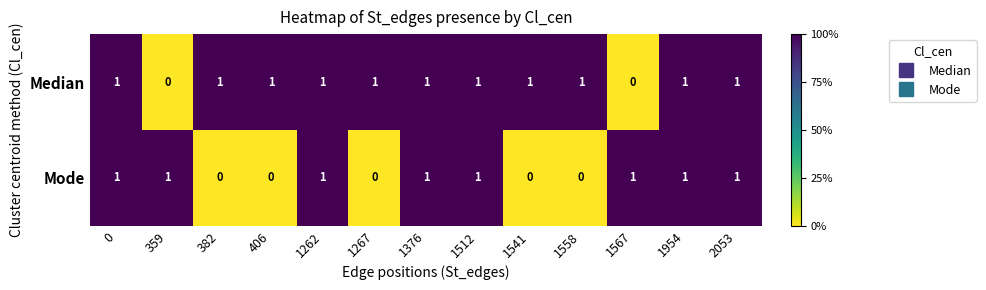

Count the Median values in the range 1 to 2.

11